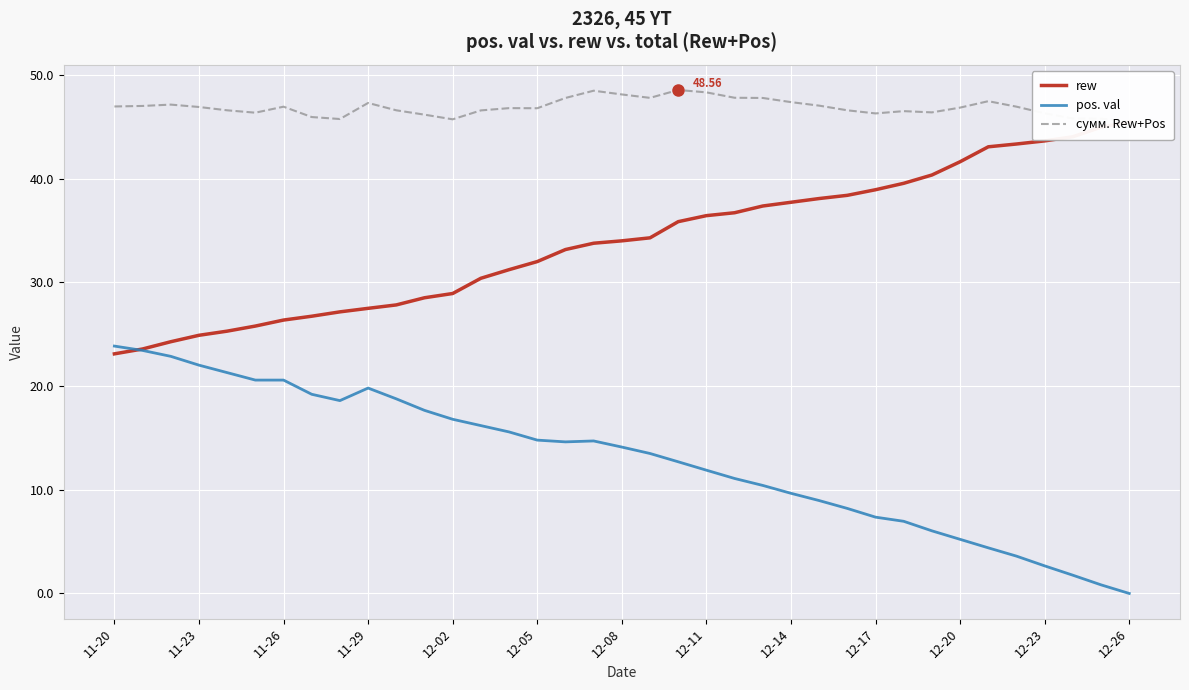

Rank the series by their maximum value, from highest to lowest.

сумм. Rew+Pos, rew, pos. val